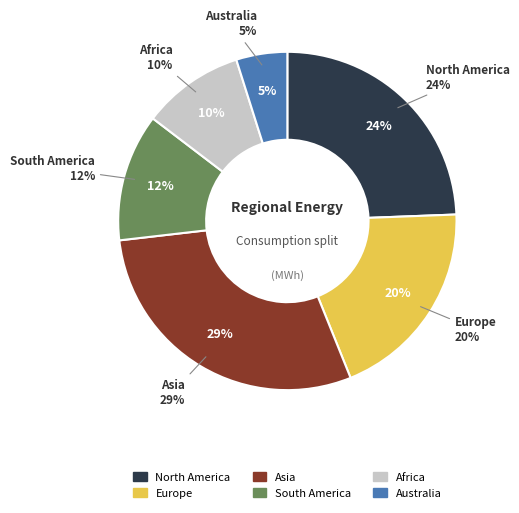

To the nearest percent, what is the difference between the North America and South America slice percentages?

12%